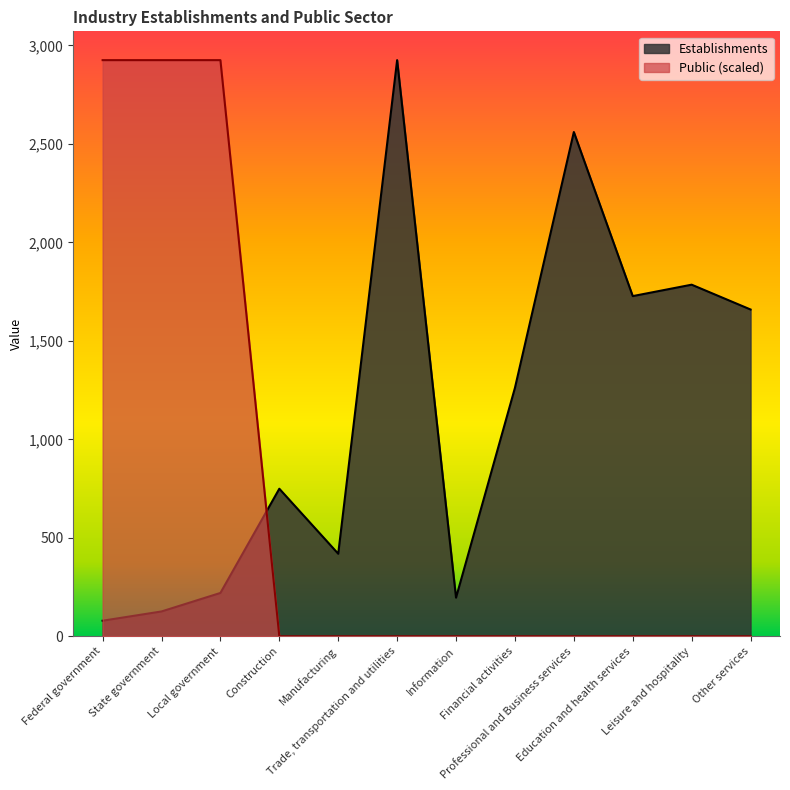

How many lines are shown in the chart?

2